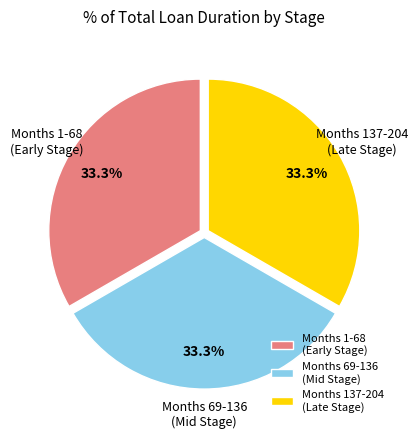

What is the ratio of the value at Months 1-68 (Early Stage) to the value at Months 69-136 (Mid Stage)?

1.0